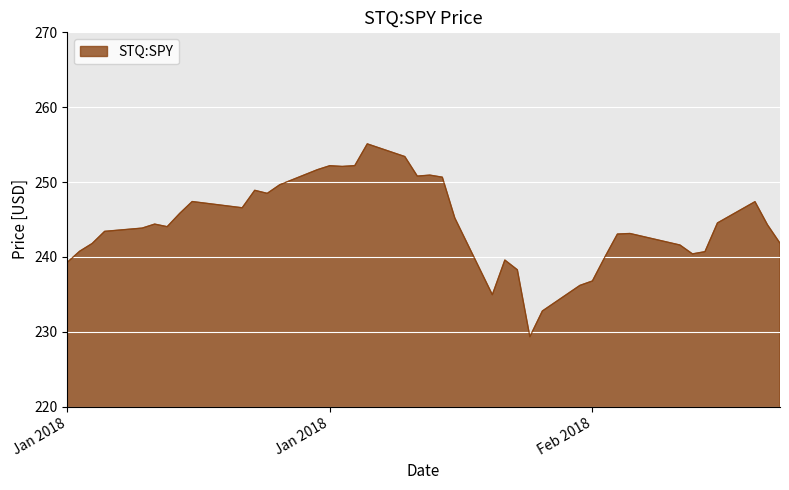

What is the smallest value displayed?

229.3